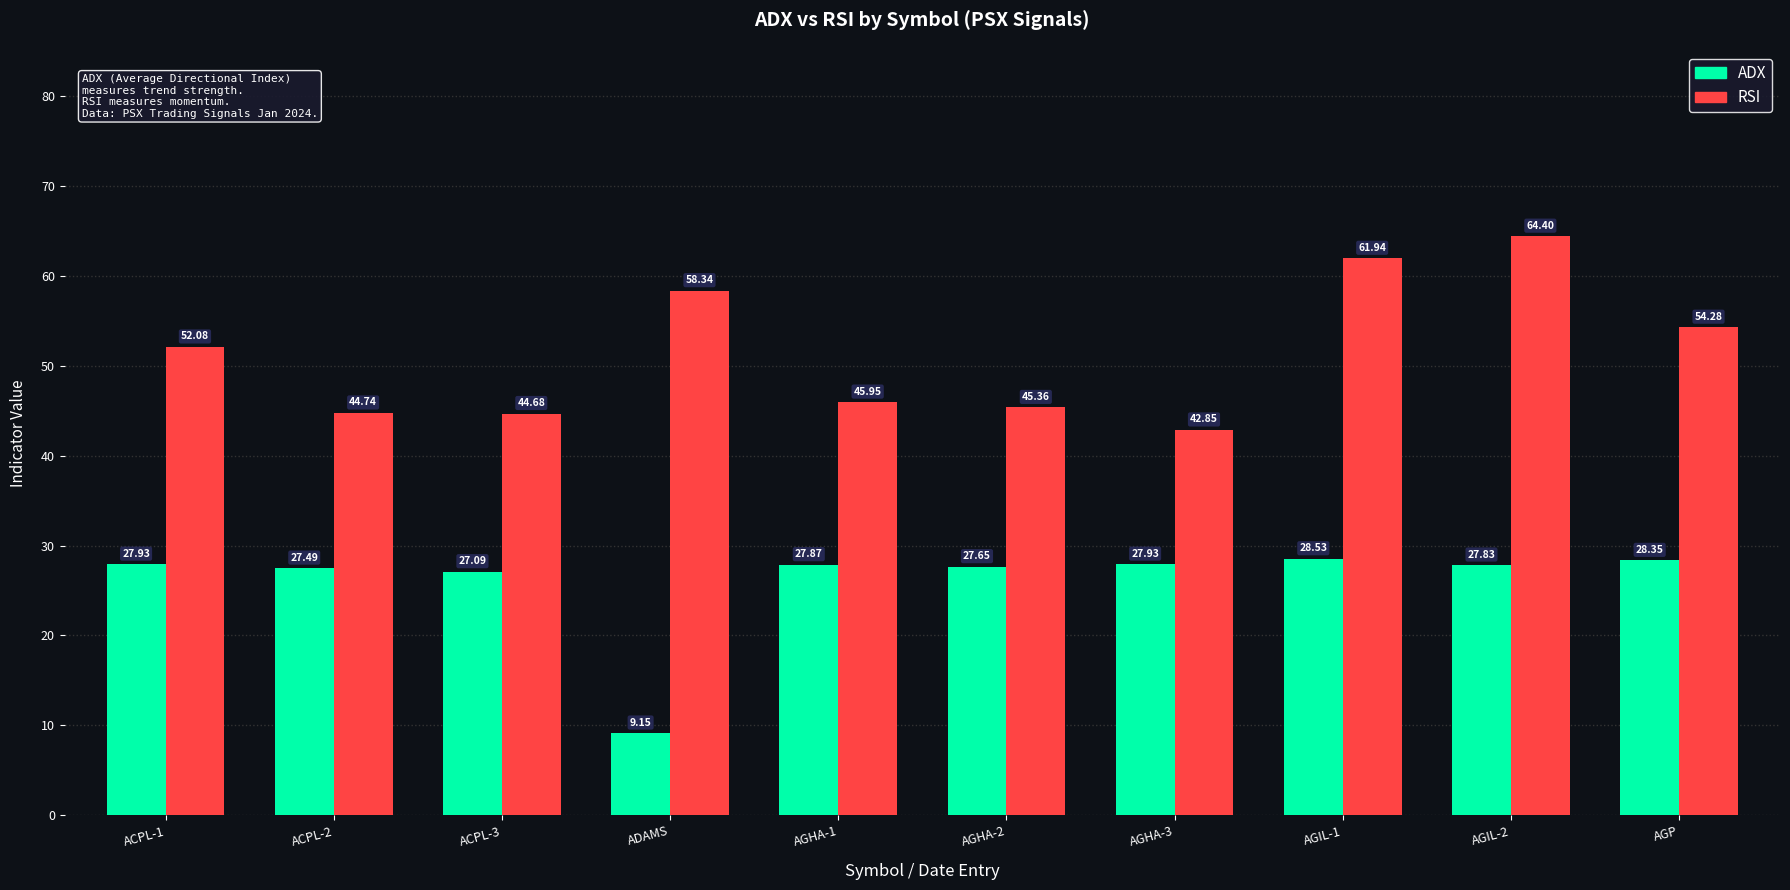

What are all the series names shown in the legend?

ADX, RSI